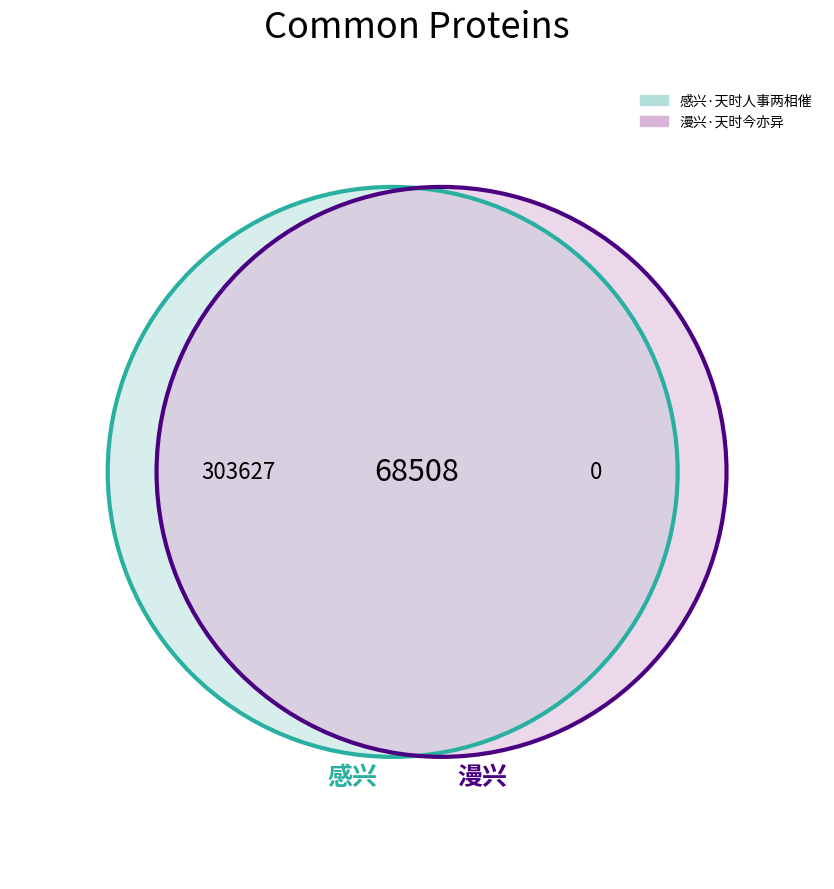

Does 感兴·天时人事两相催 account for over 50% of the chart?

Yes